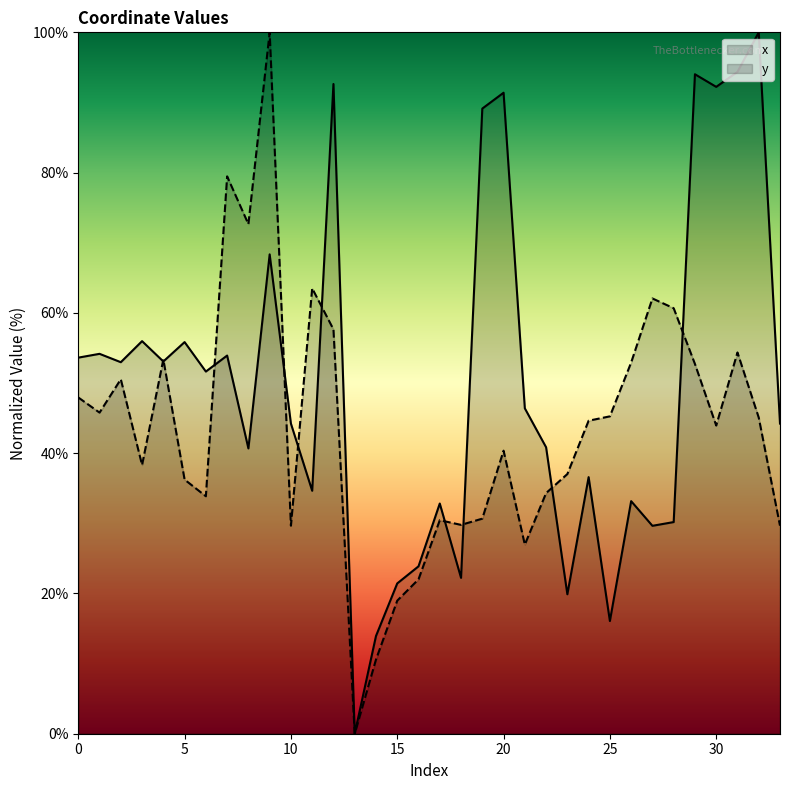

How many data points in y are above 44?

17